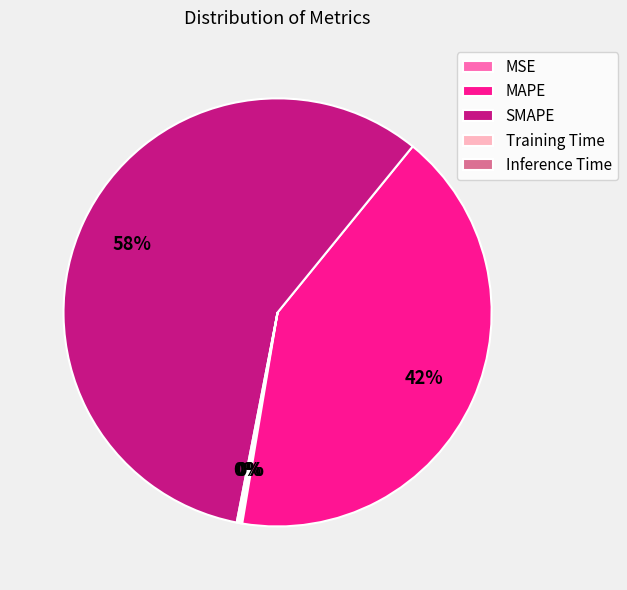

True or false: SMAPE accounts for 58% of the total.

True